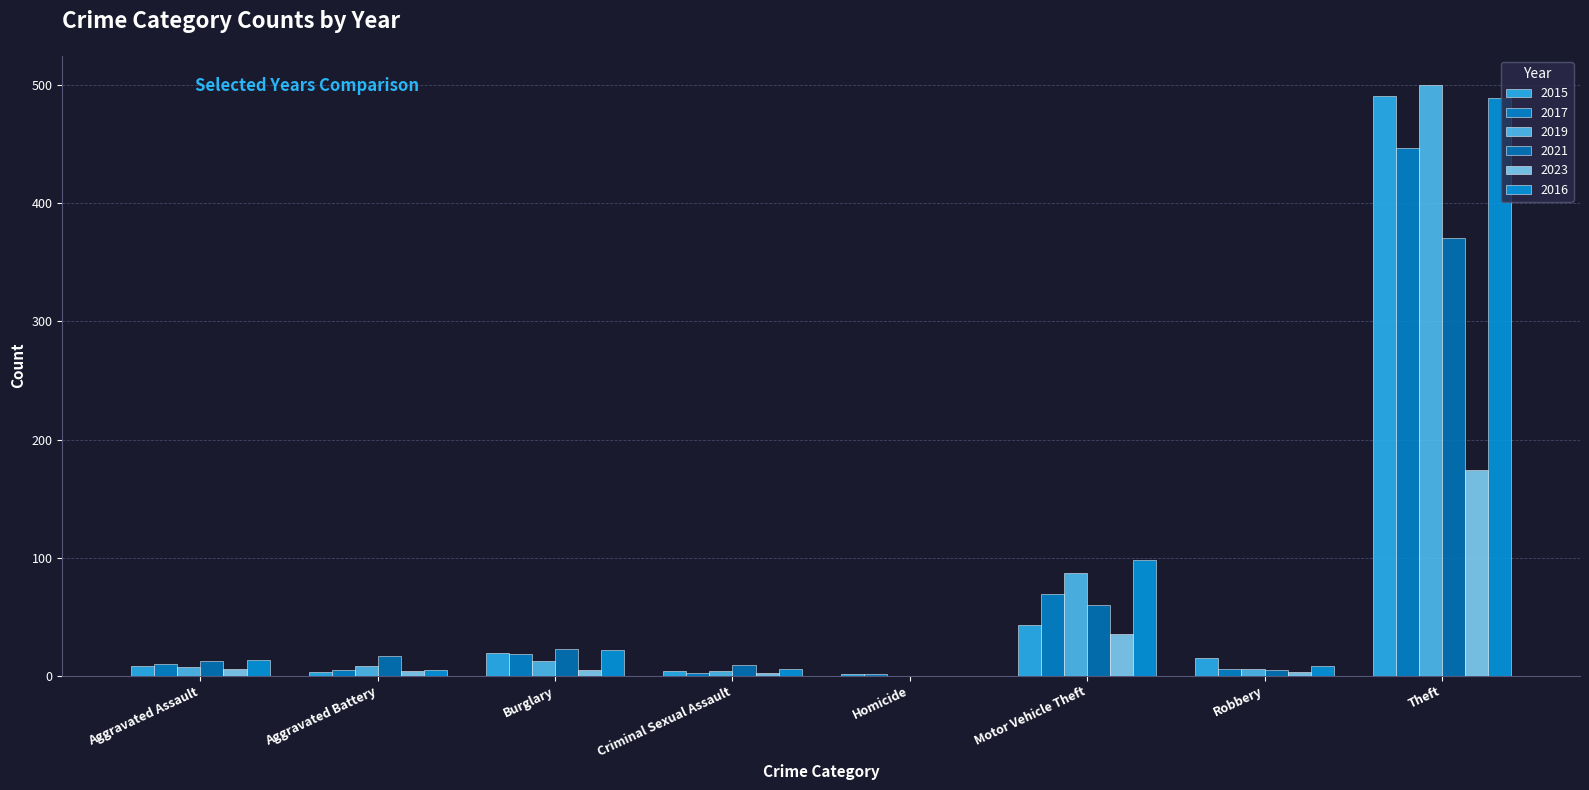

Which series has the largest total across all categories?

2016